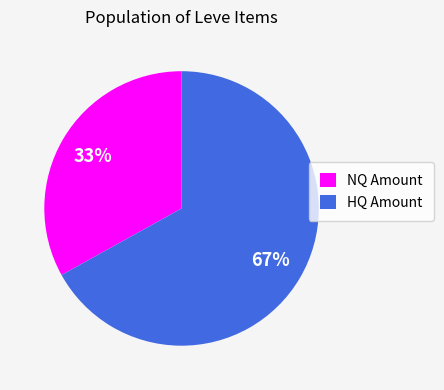

Count the number of slices in the pie.

2